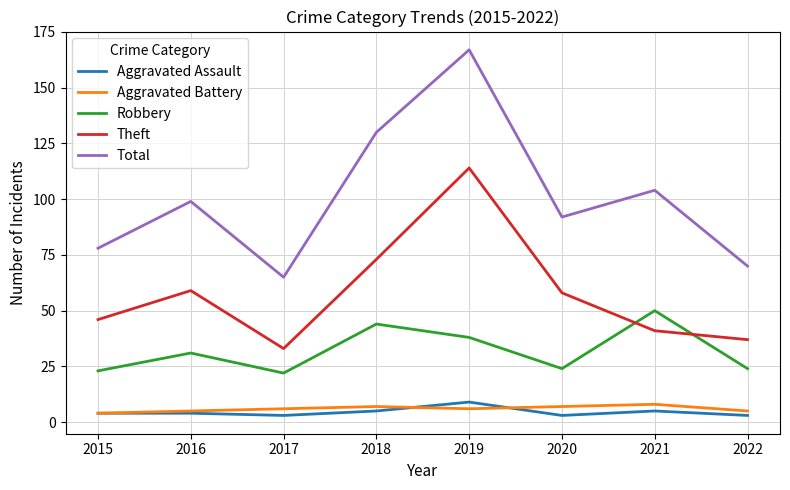

True or false: Theft has a value of 23 at 2021.

False